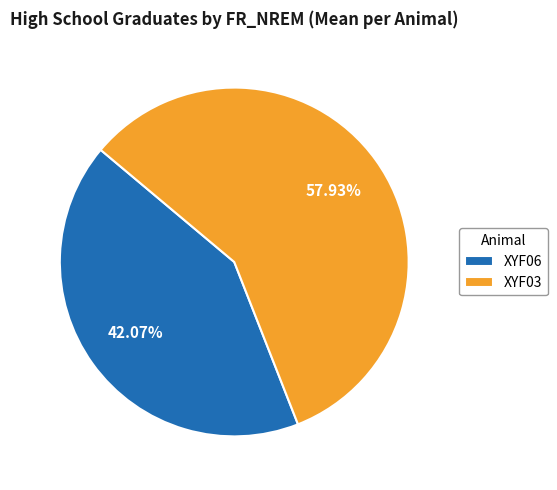

Combined, do XYF06 and XYF03 account for over 50%?

Yes